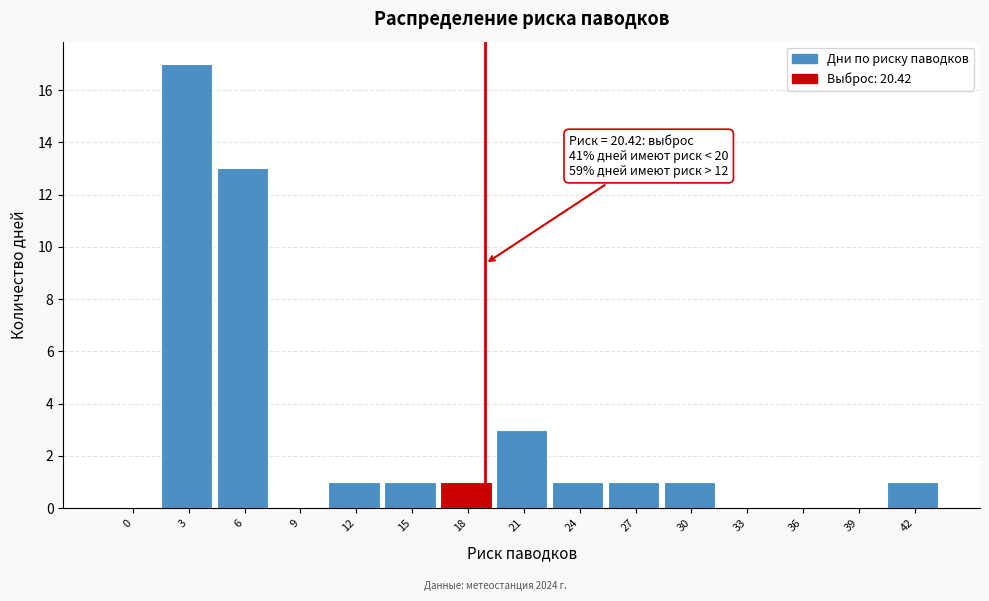

Reading right to left, transcribe all the data shown in this chart.

42=1	39=0	36=0	33=0	30=1	27=1	24=1	21=3	18=1	15=1	12=1	9=0	6=13	3=17	0=0